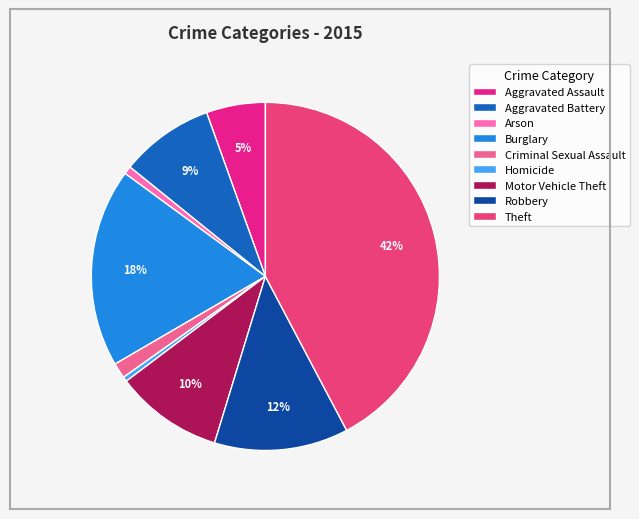

How many segments does this pie chart have?

9